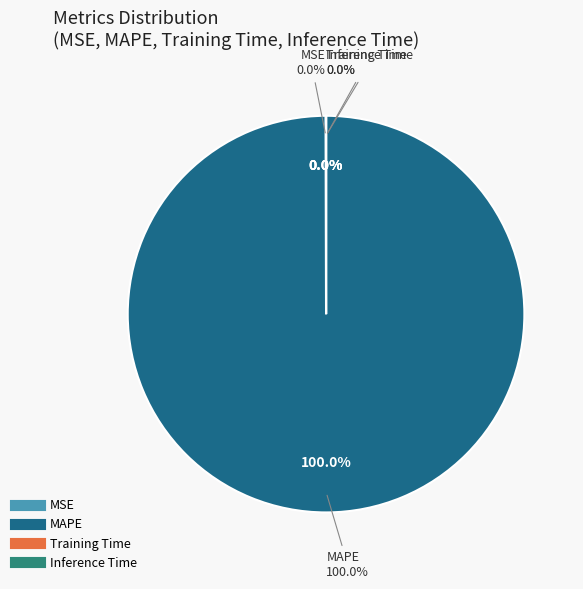

Combined, do MAPE and MSE account for over 50%?

Yes